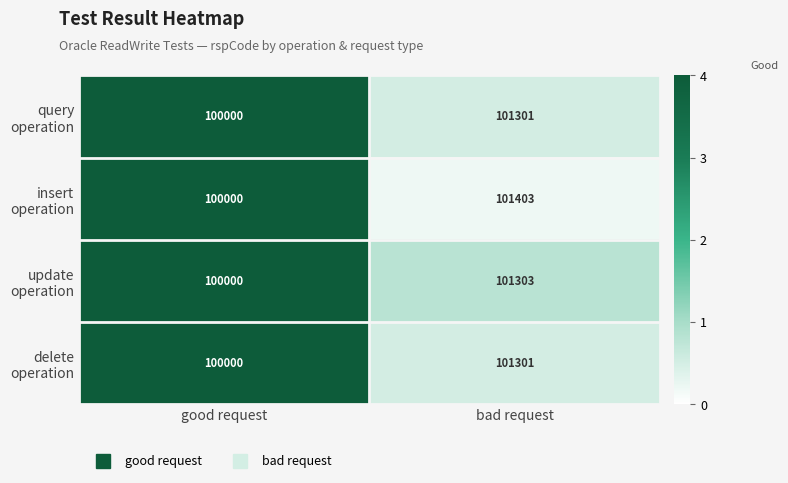

At which category is the sum across all series the highest?

bad request